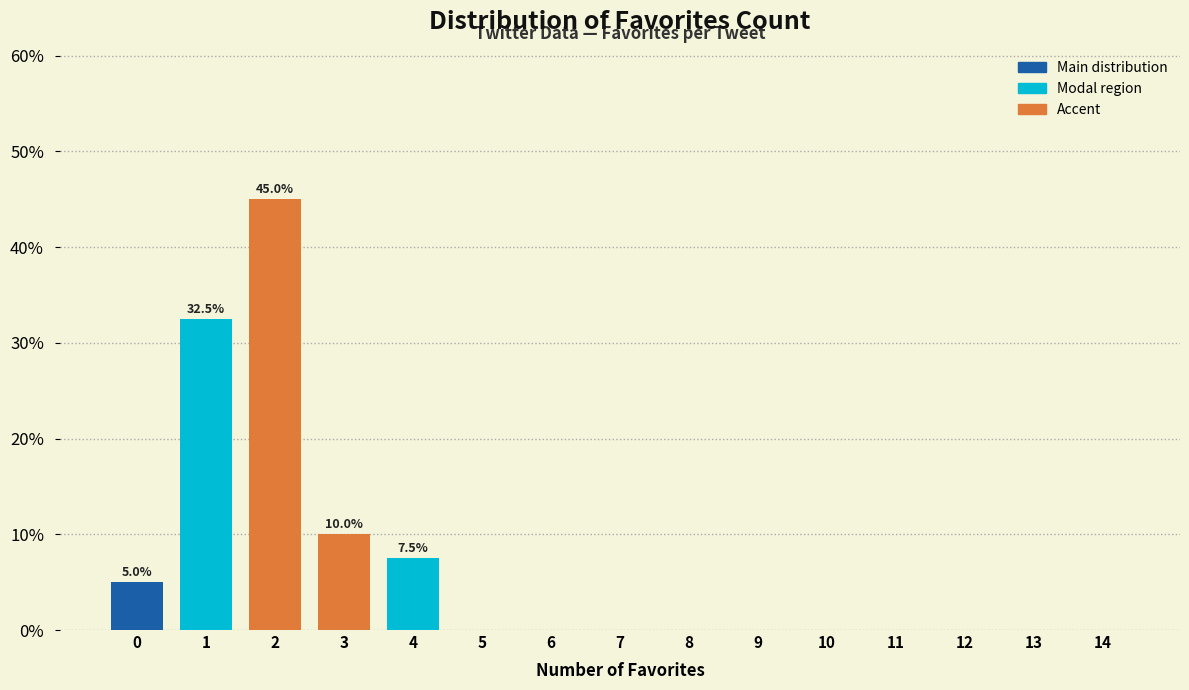

Reading right to left, what are all the values shown in this chart?

14=0.0	13=0.0	12=0.0	11=0.0	10=0.0	9=0.0	8=0.0	7=0.0	6=0.0	5=0.0	4=7.5	3=10.0	2=45.0	1=32.5	0=5.0